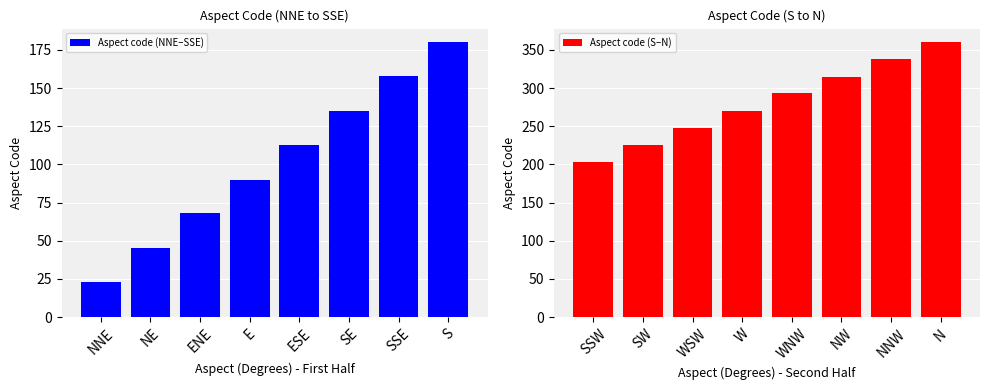

Which series has the largest range (max minus min)?

Aspect code (NNE–SSE)